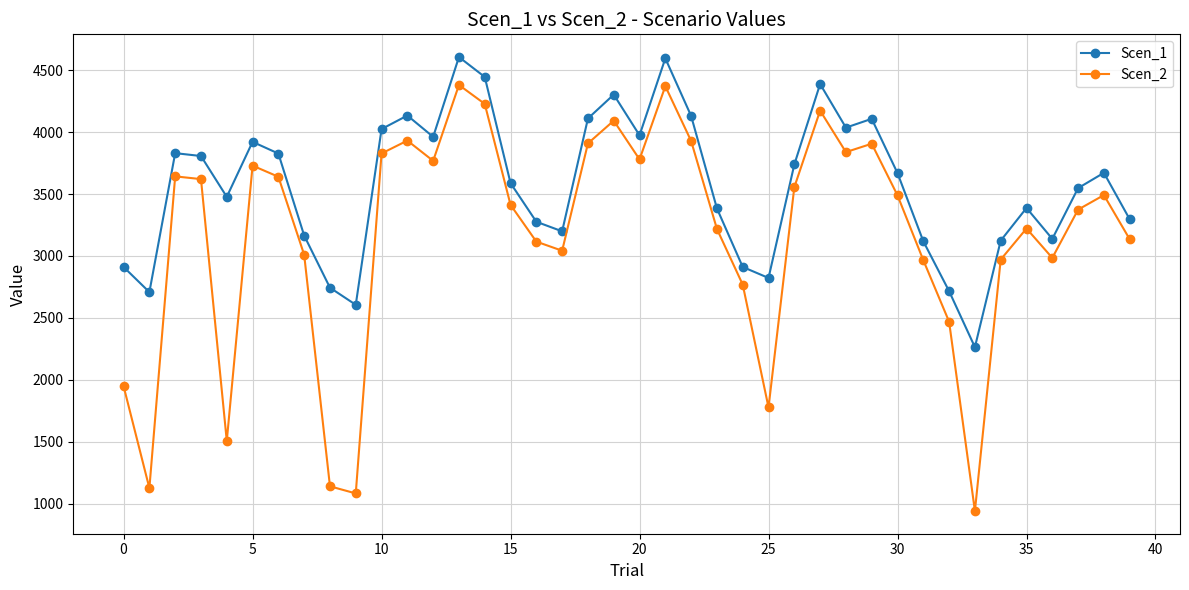

Which series has the widest spread of values?

Scen_2